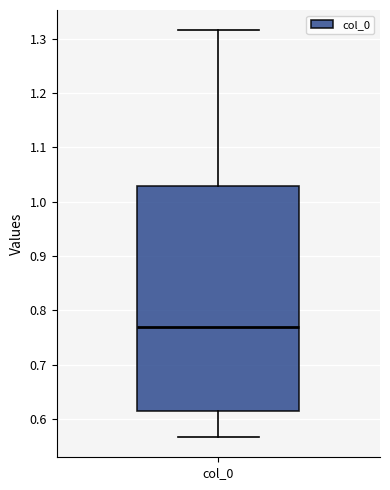

Read this box plot against the y-axis: the position of the median line, the range covered by the box, and the ends of both whiskers. The values are not printed on the chart, so give them approximately, as read against the axis.

median 0.77, box 0.61 to 1.03, whiskers 0.57 to 1.32